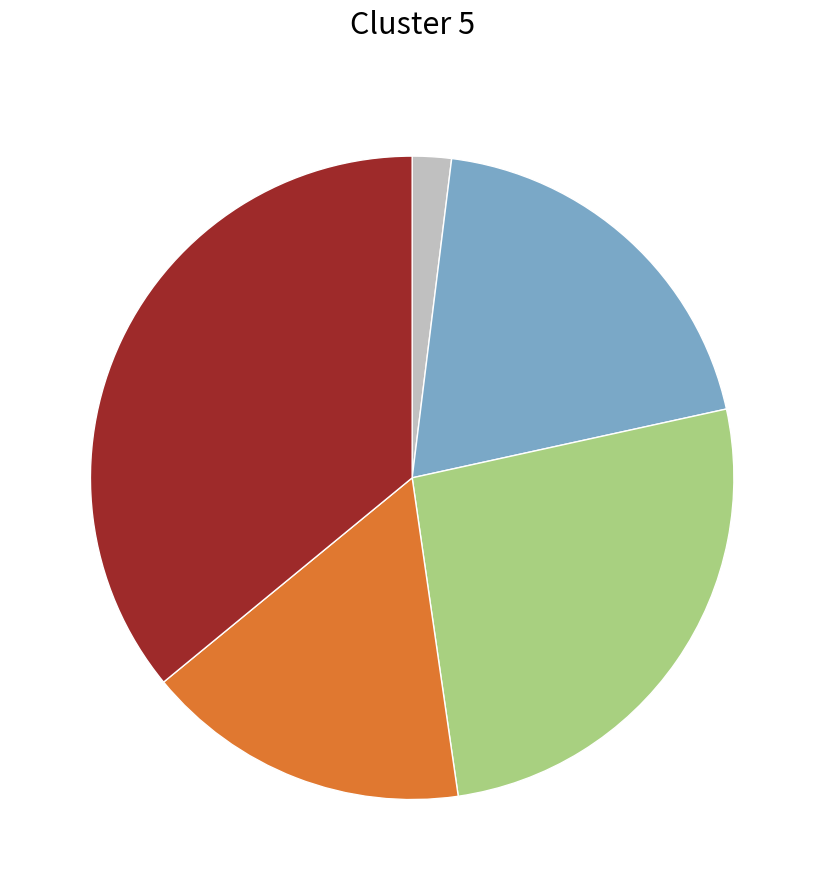

Is there a majority slice in this chart?

No